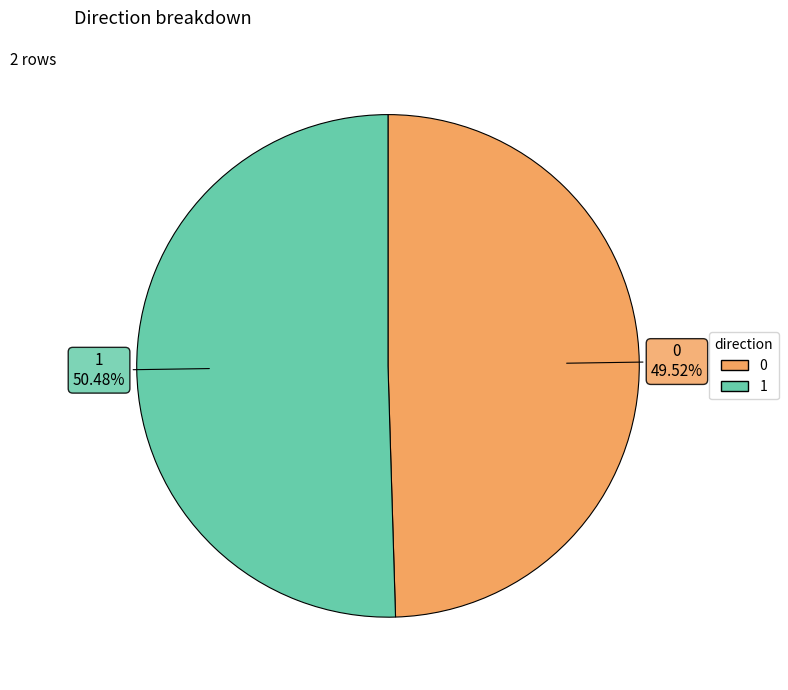

The 0 slice represents 50% of the pie. True or false?

True